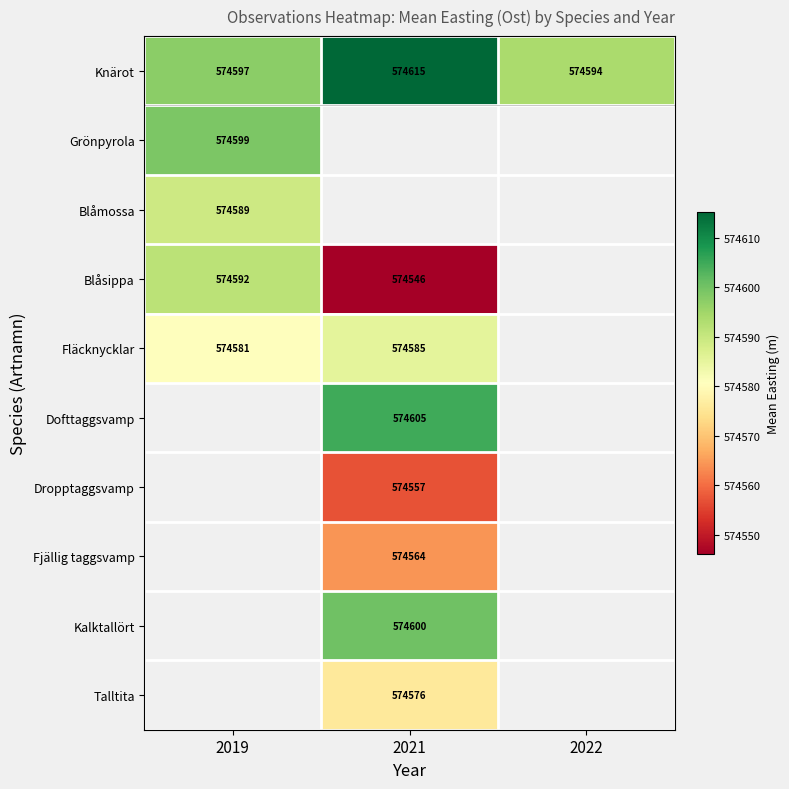

True or false: Fläcknycklar has a value of 574580.8 at 2019.

True